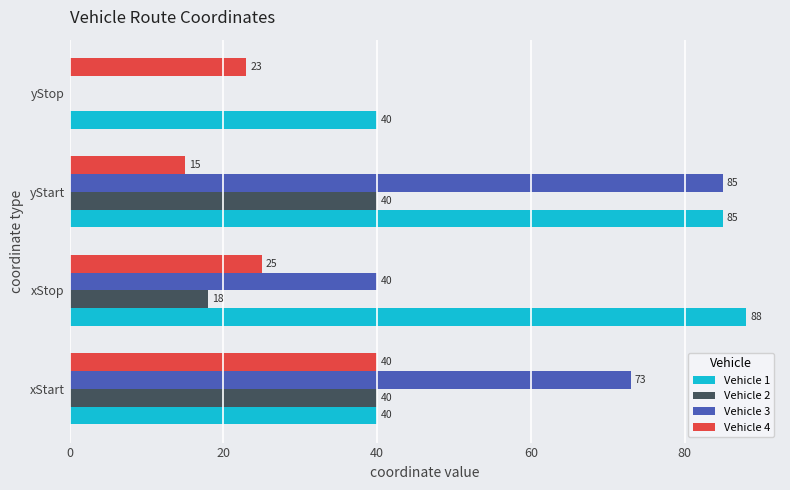

The Vehicle 2 series shows 40 at xStart. True or false?

True